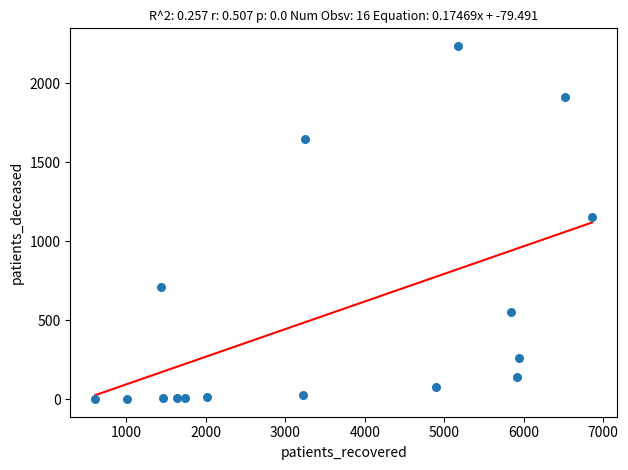

What is the range of Y values (max minus min)?

2233